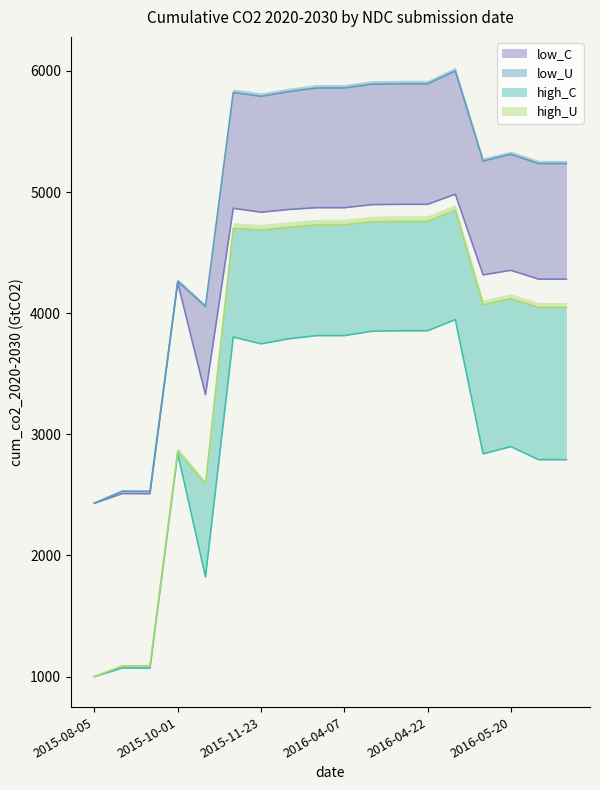

In low_U, how many points are higher than both neighbors (excluding endpoints)?

5